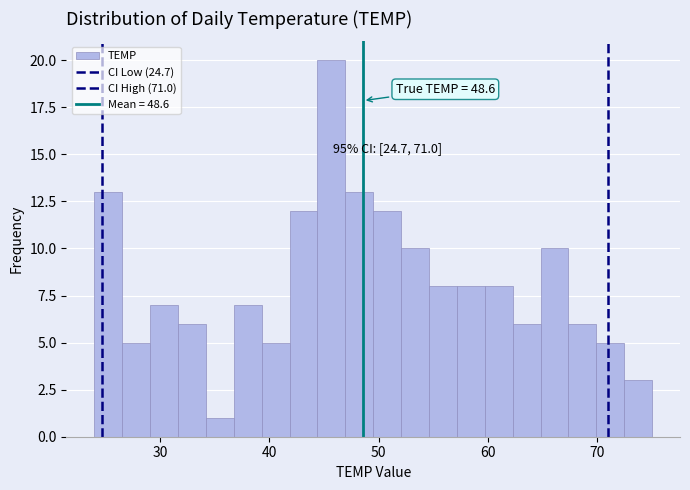

Around what value on the x-axis is the tallest bar? Give the approximate position of its centre, as read against the axis.

46